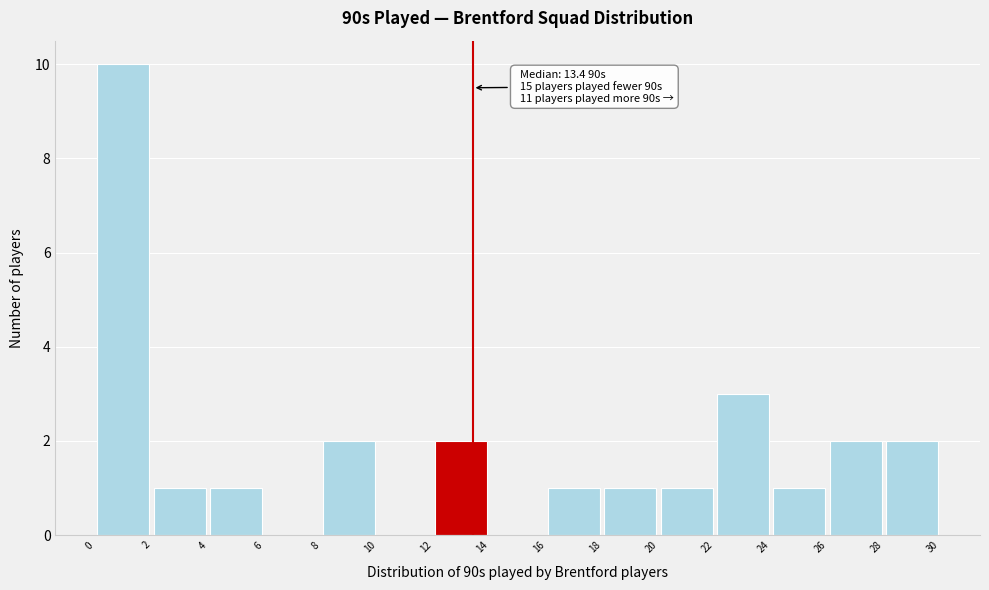

Which range on the x-axis has the tallest bar?

0 to 2